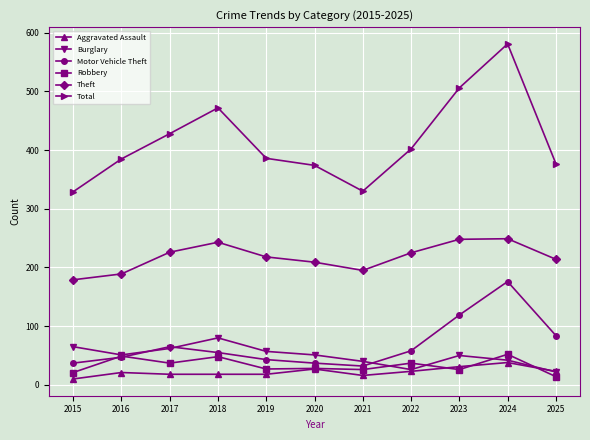

Does the chart have visible grid lines?

Yes